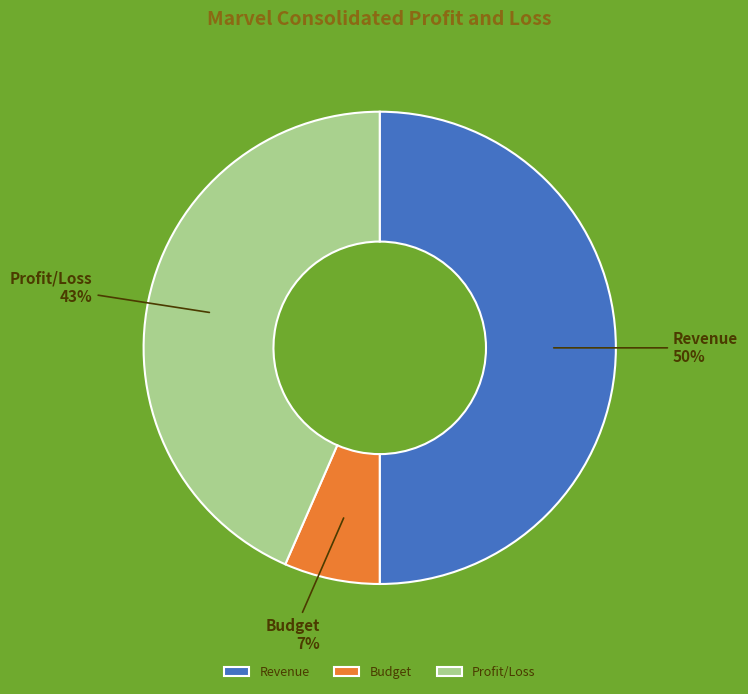

Rank the categories by value from lowest to highest.

Budget, Profit/Loss, Revenue